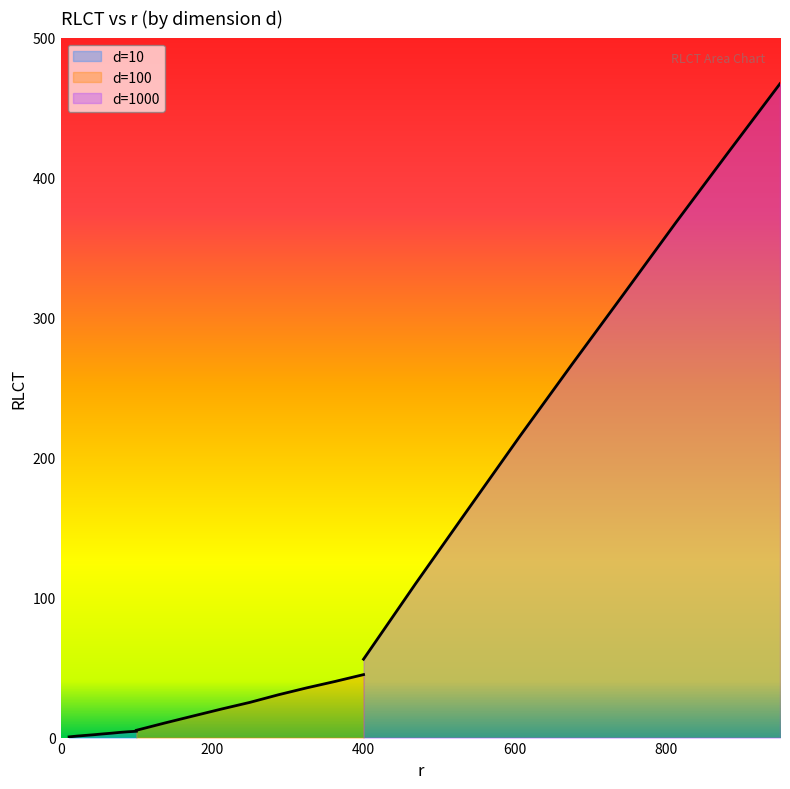

Reading right to left, transcribe all the data shown in this chart.

d=10: 4.5	4.2	3.7	3.1	2.6	2.1	1.6	1.1	0.5
d=100: 45.0	40.1	35.5	30.6	25.2	20.4	15.4	10.4	5.2
d=1000: 467.1	417.7	367.9	317.0	266.4	215.1	162.6	110.0	56.0